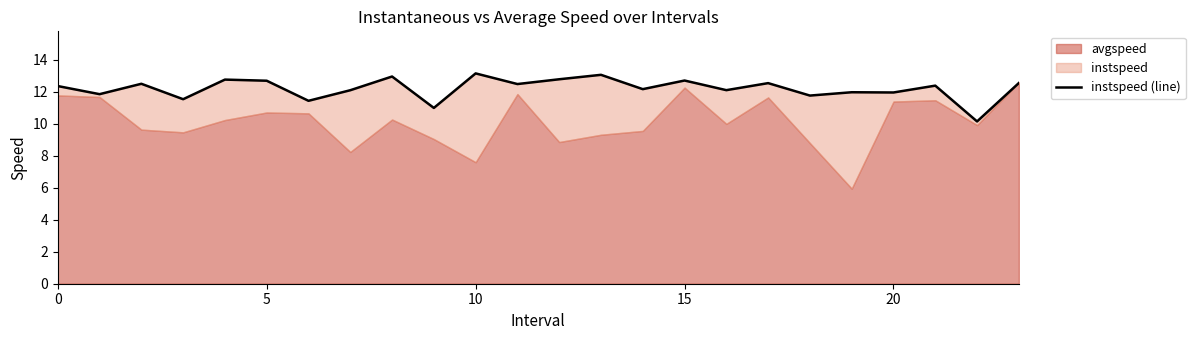

What is the ratio of the value at 16 to the value at 19?

1.0